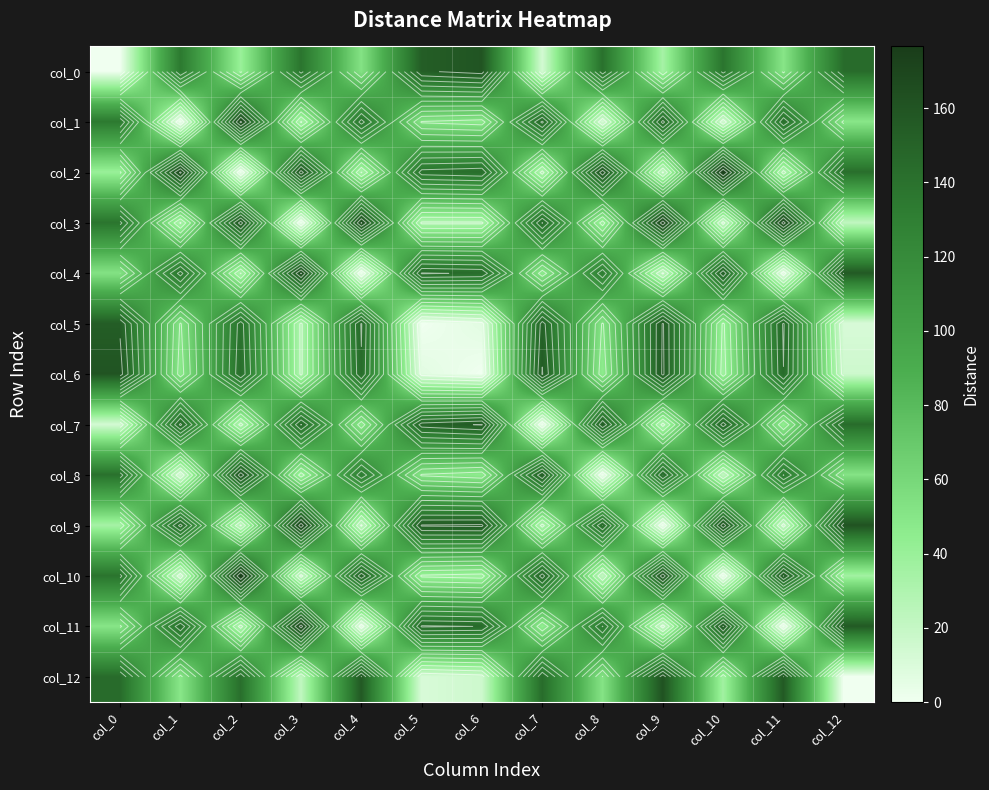

What is the difference between the highest and lowest values at col_5?

157.2